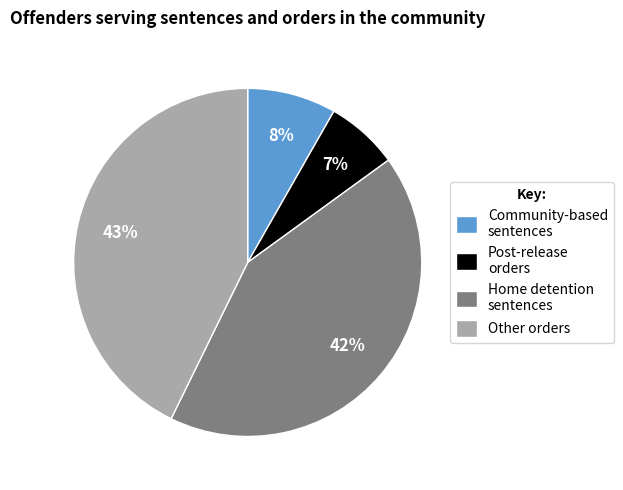

True or false: Post-release orders accounts for 1% of the total.

False